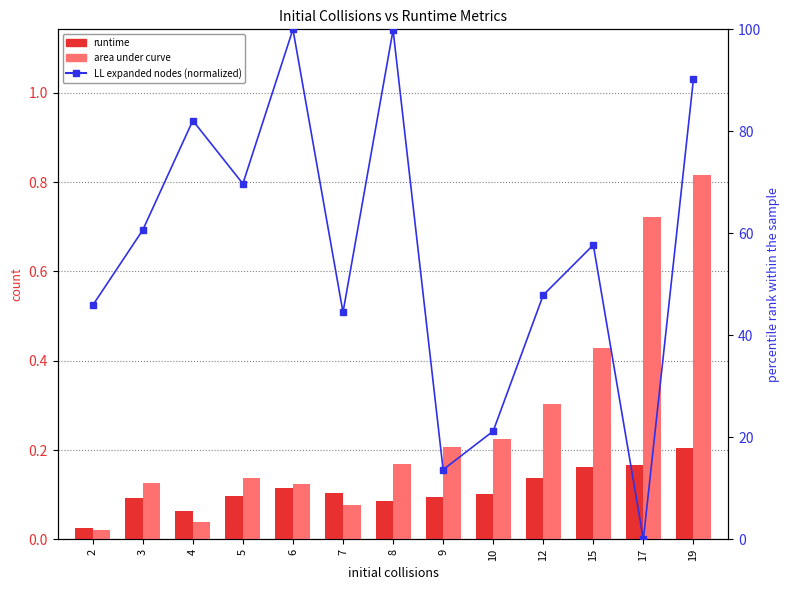

Is it true that runtime equals 0.1 at 10?

True